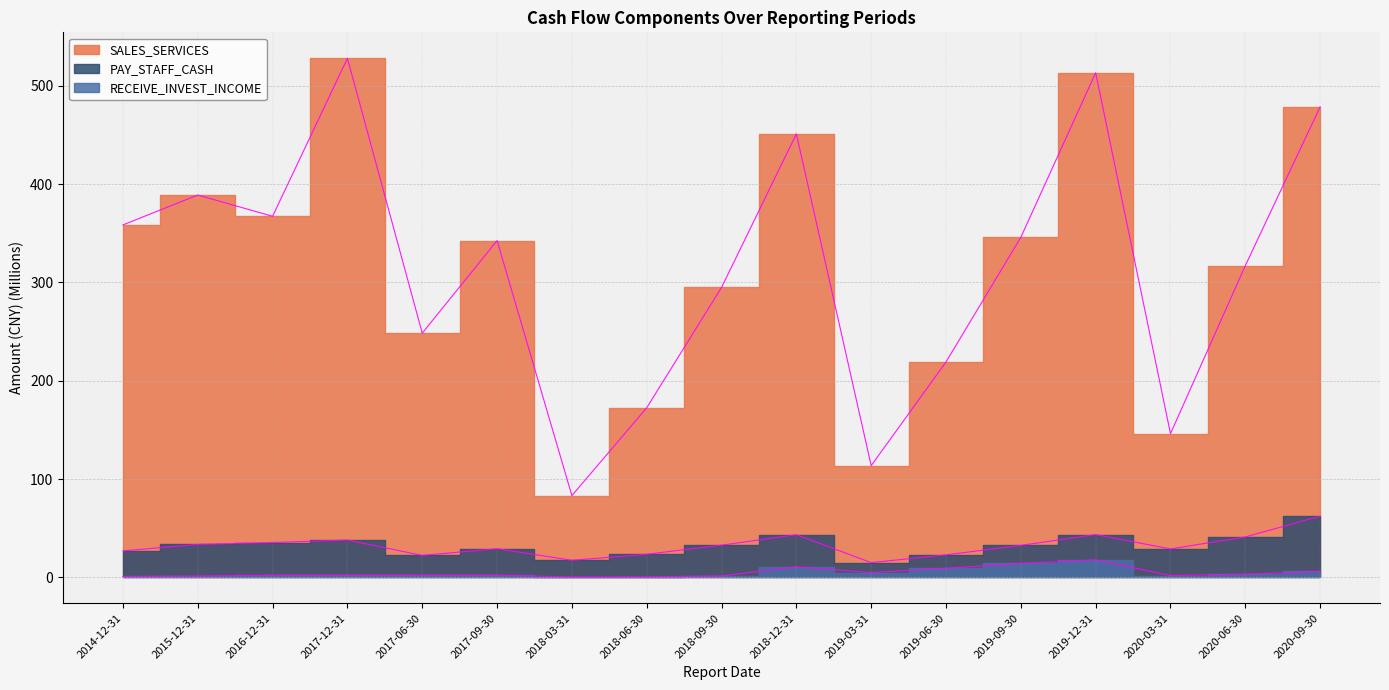

At which label is PAY_STAFF_CASH closest to 38?

2017-12-31